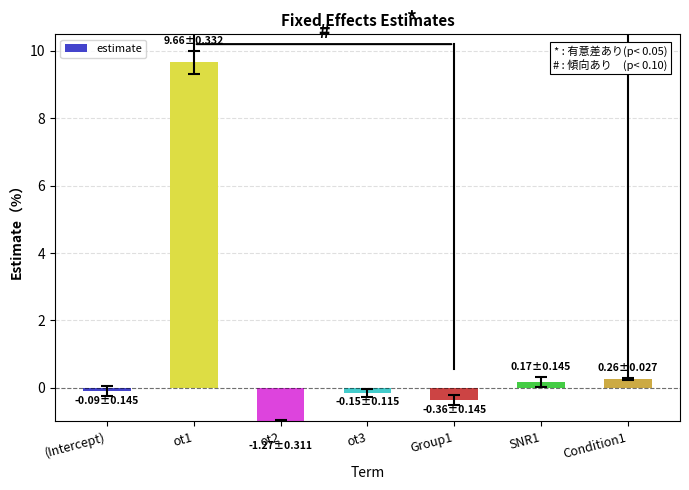

What is the difference between the maximum and minimum values?

10.9